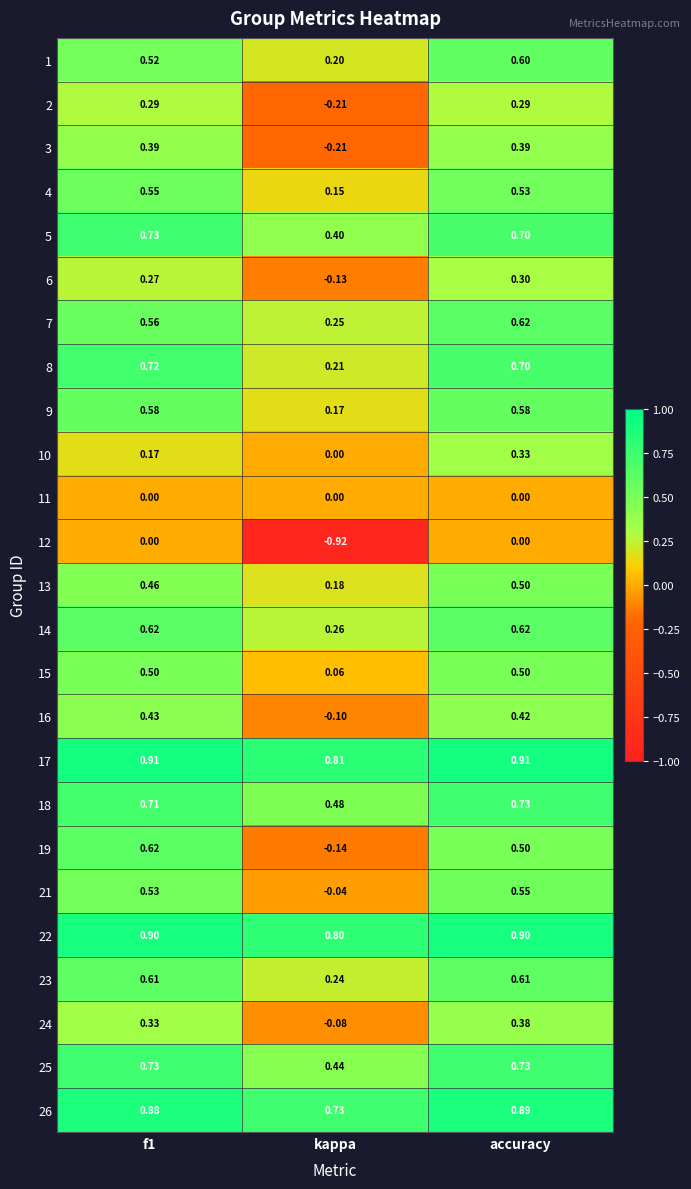

Where is 25 nearest to the value 0?

kappa